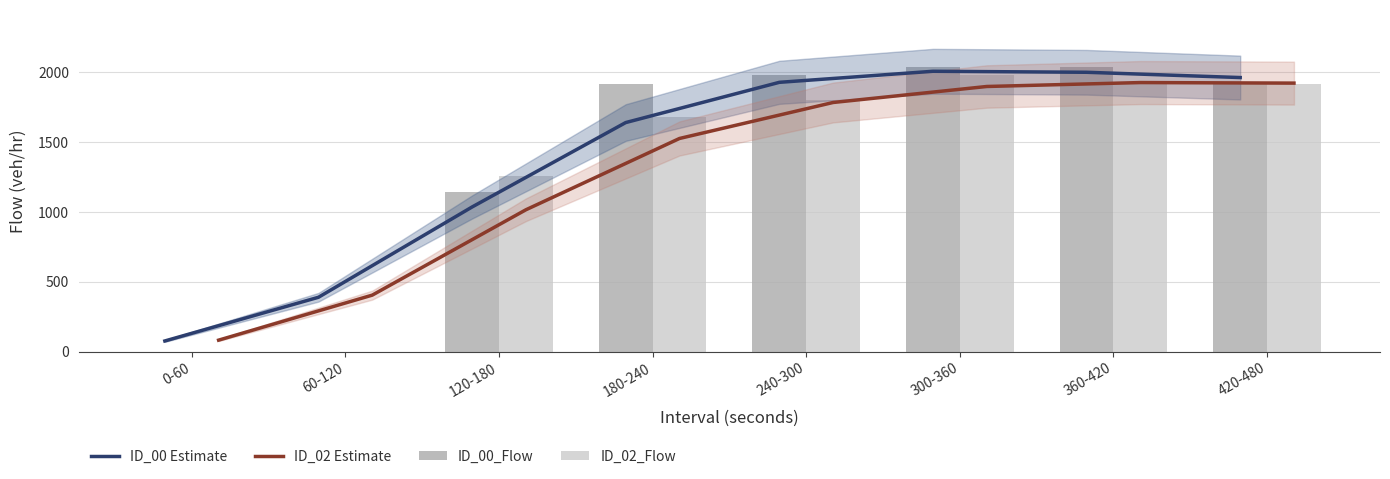

At how many categories does at least one series exceed 478?

6